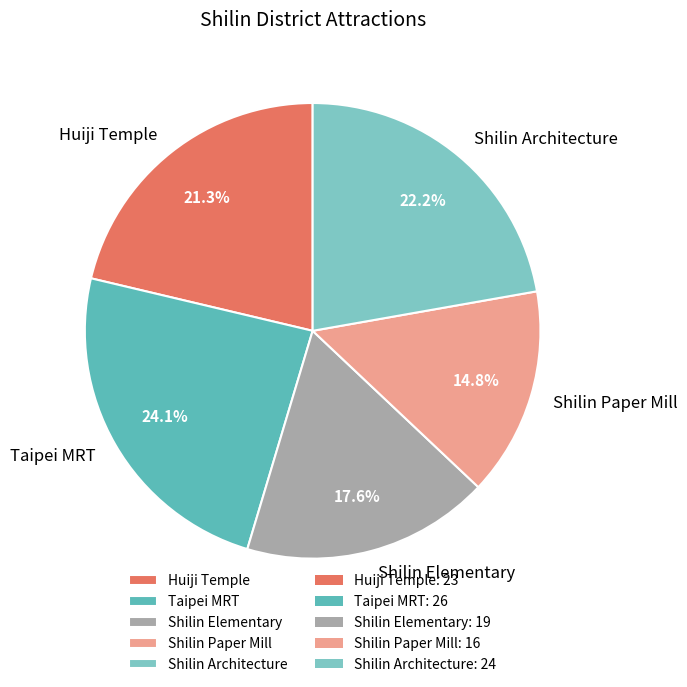

To the nearest percent, what is the difference between the Shilin Architecture and Shilin Paper Mill slice percentages?

7%